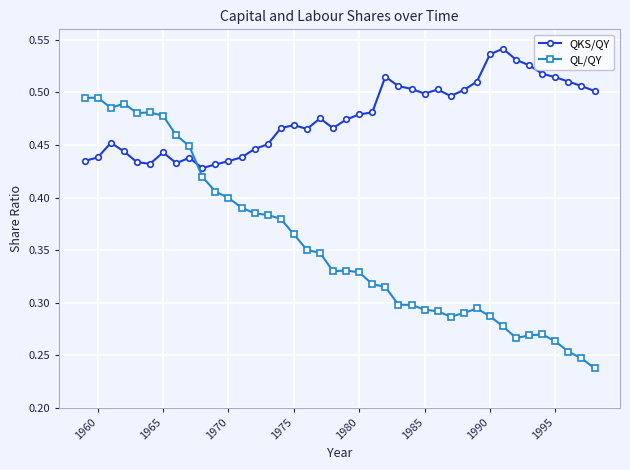

Which series ends up on top after the final intersection of QKS/QY and QL/QY?

QKS/QY